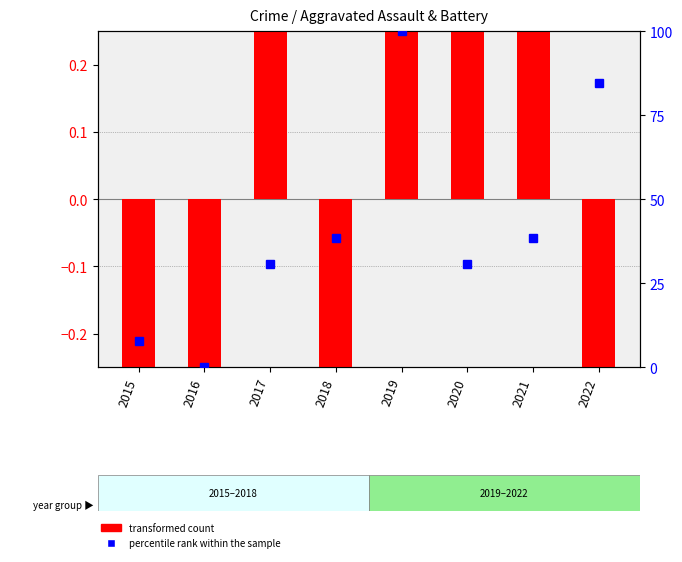

Which category has the lowest value across all series?

2022